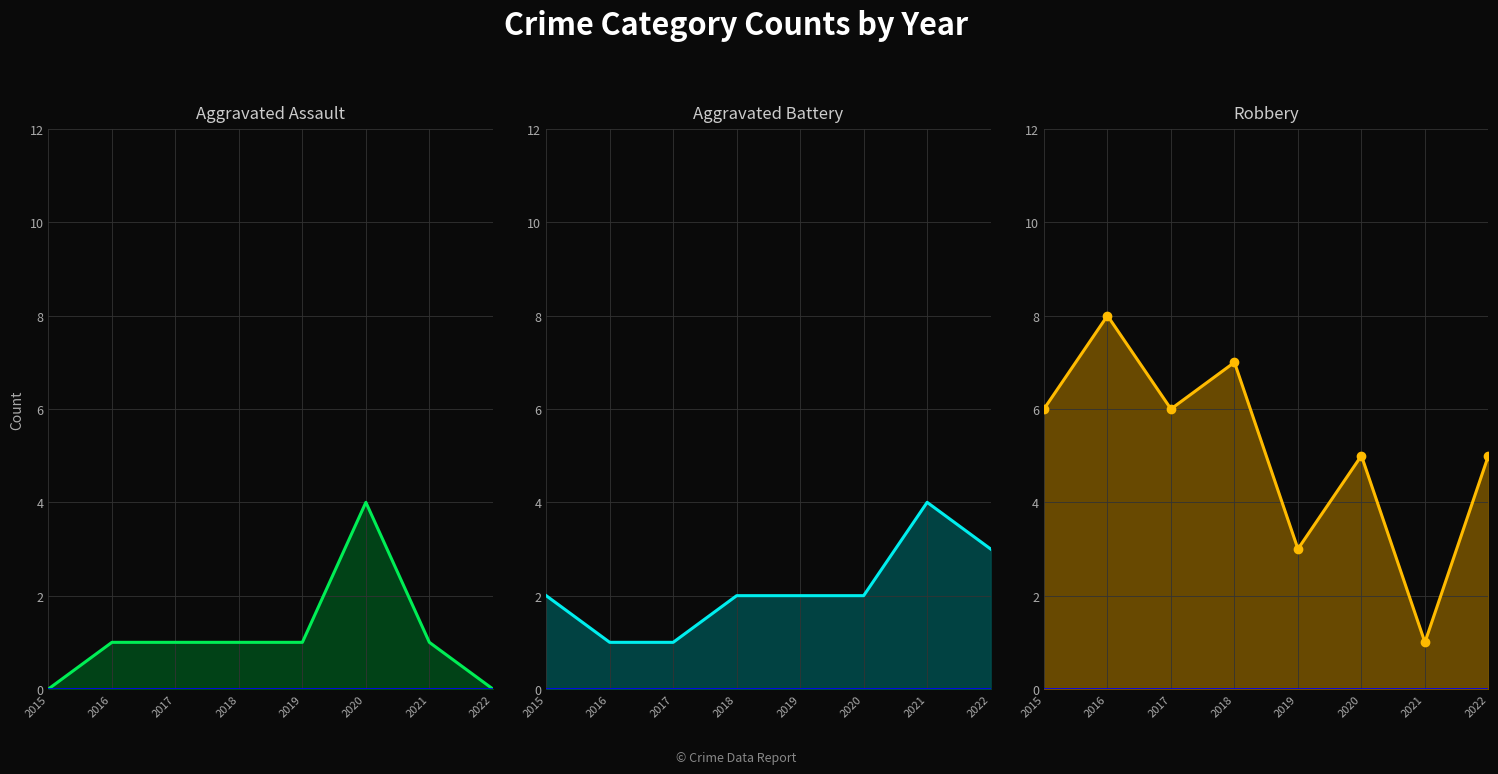

What is the spread (max minus min) of values at 2018?

6